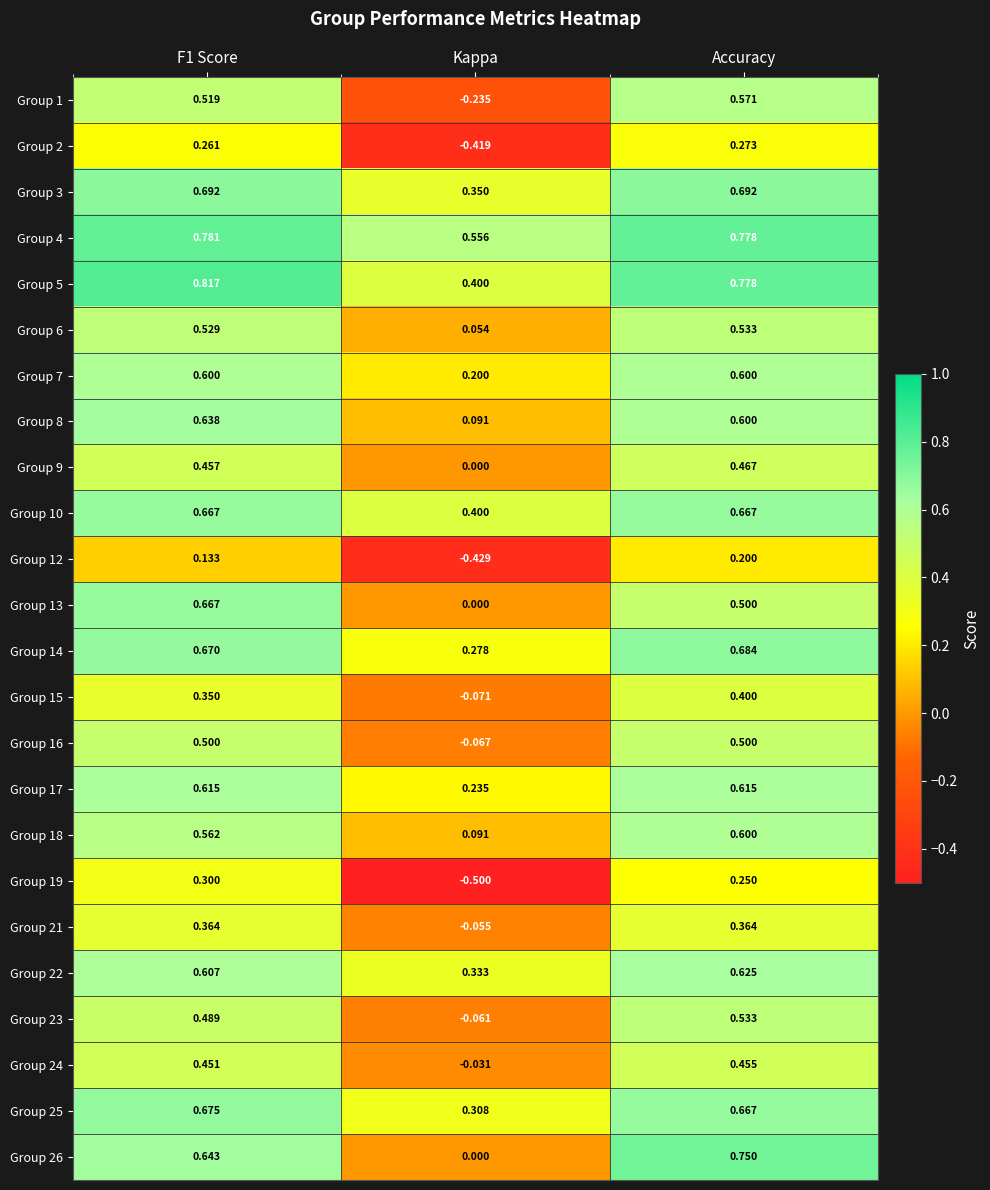

At which category does the chart reach its minimum across all series?

Kappa